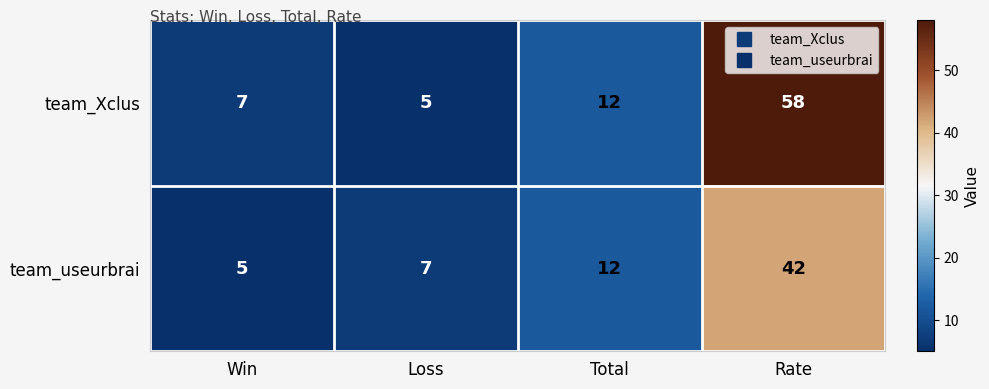

Which series has the widest spread of values?

team_Xclus